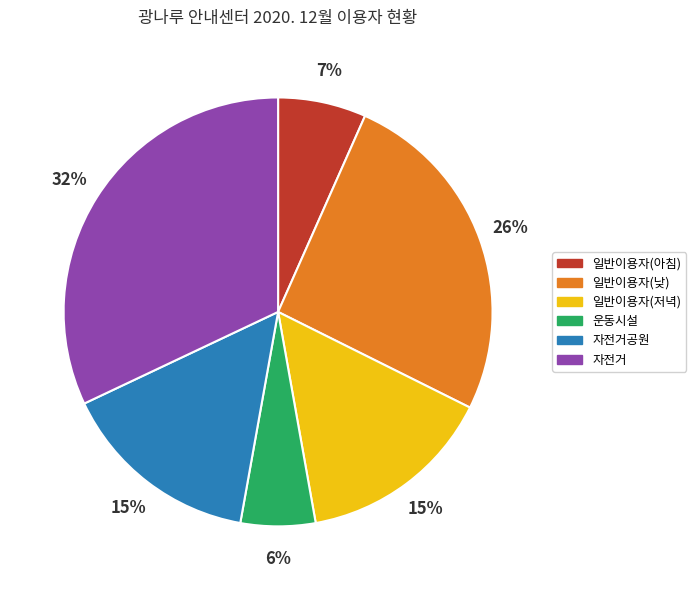

Is it true that 자전거 is 23% of the pie?

False